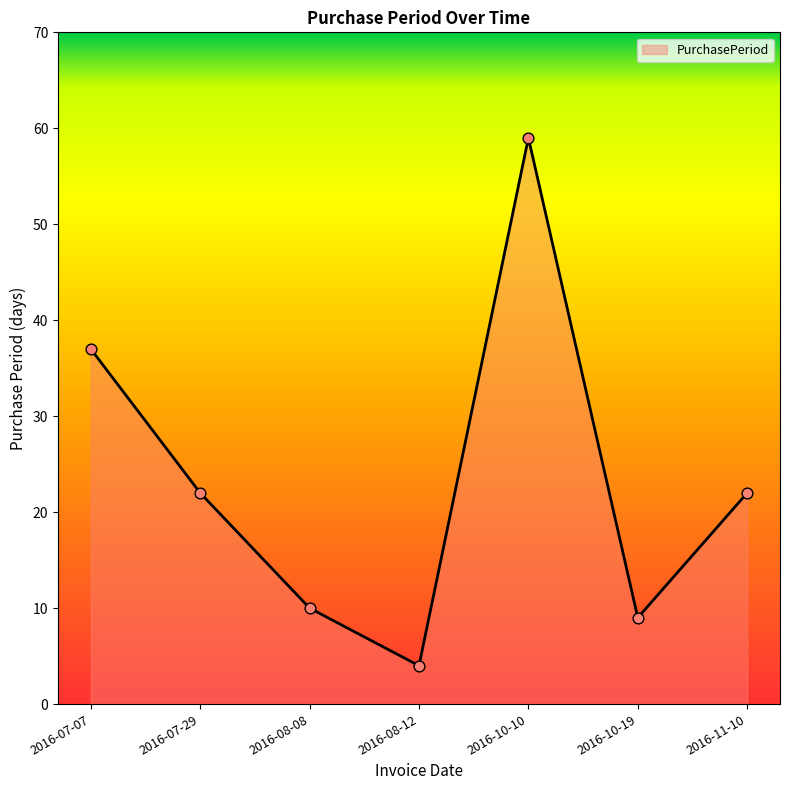

Which has a higher value, 2016-08-08 or 2016-10-10?

2016-10-10